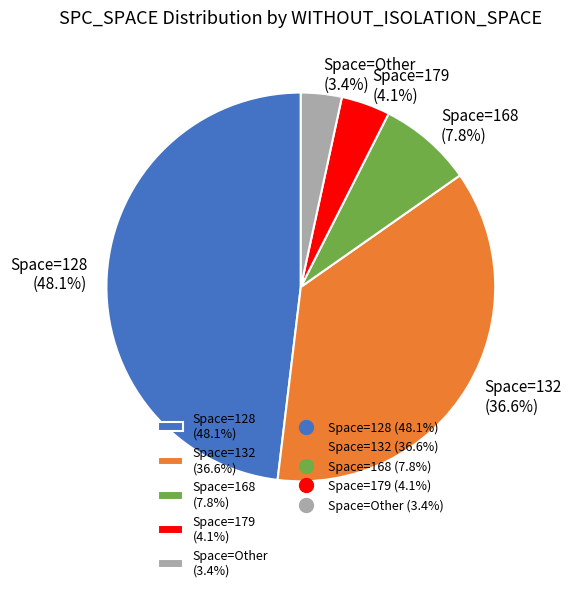

Which category has the biggest portion of the pie?

Space=128 (48.1%)